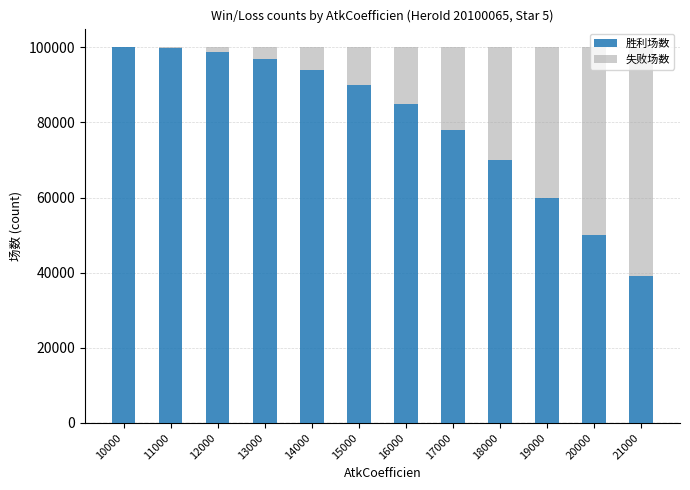

True or false: 胜利场数 has a value of 90000 at 15000.

True